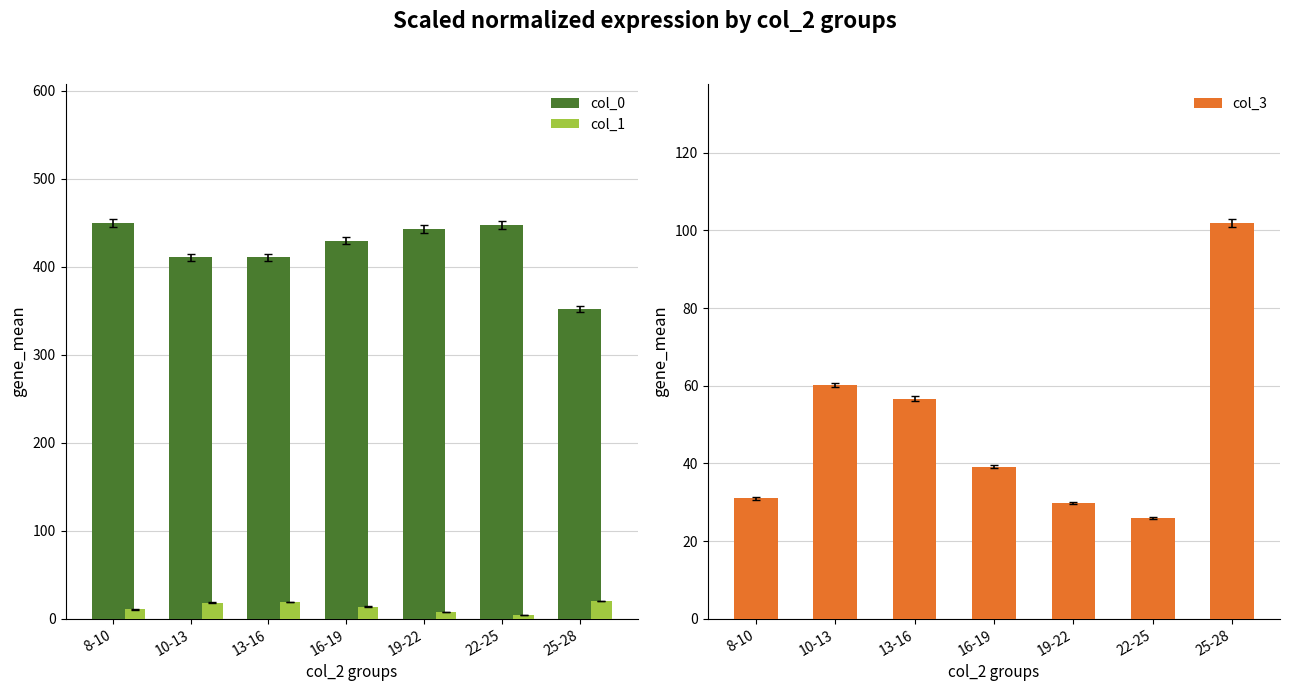

Which series changed the most between 8-10 and 10-13?

col_0